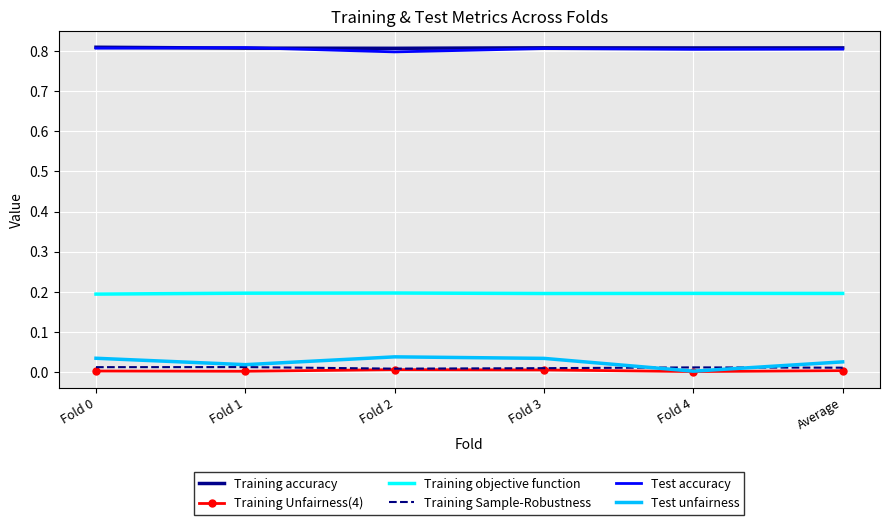

What is the sum of the Training objective function values at Fold 0 and Average?

0.4